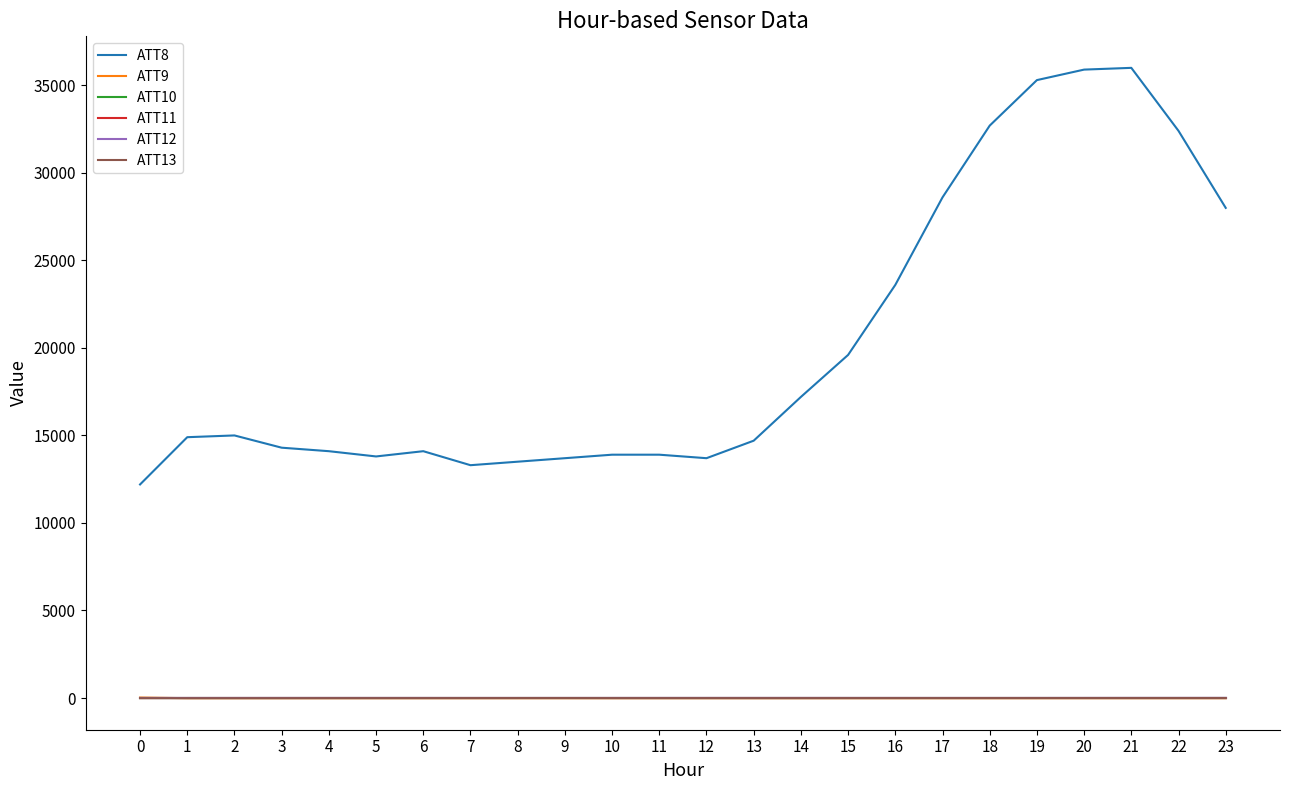

What is the maximum value shown in the chart?

36000.0